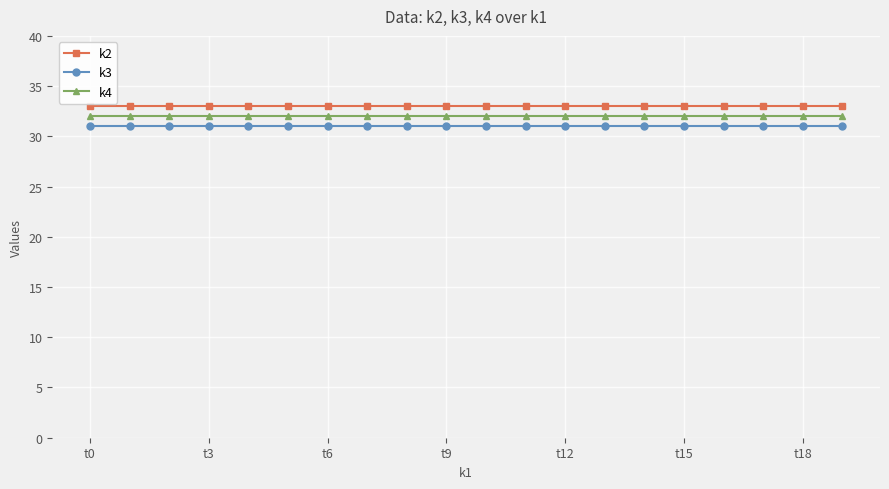

What is the sum of all k2 values?

660